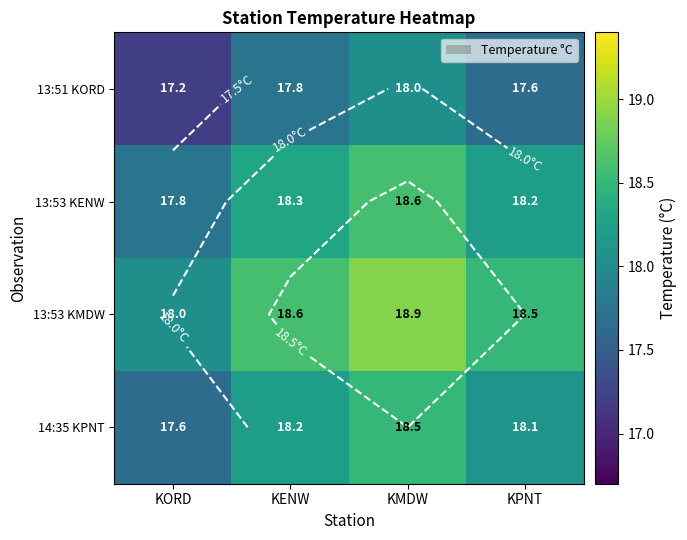

List the series in order of their peak value, highest first.

13:53 KMDW, 13:53 KENW, 14:35 KPNT, 13:51 KORD